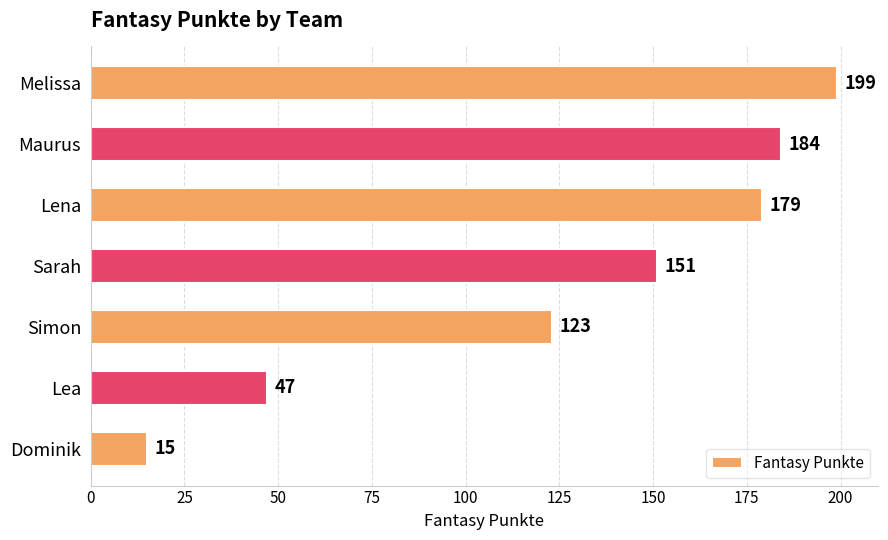

Does the chart contain any negative values?

No